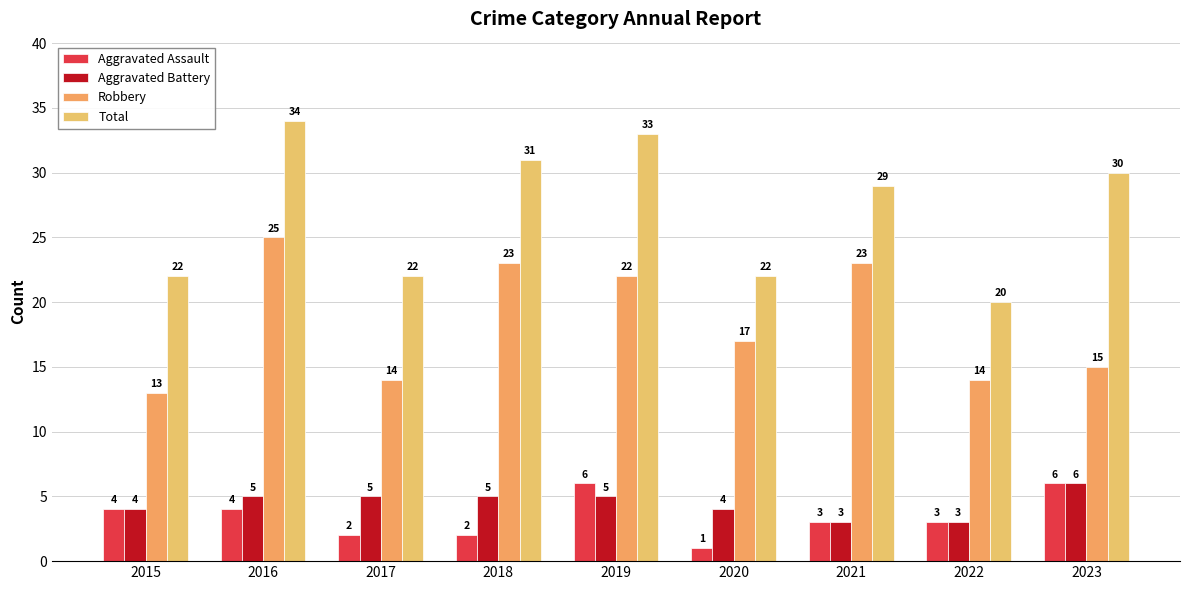

What is the value of the Robbery bar at the 5th from the left?

22